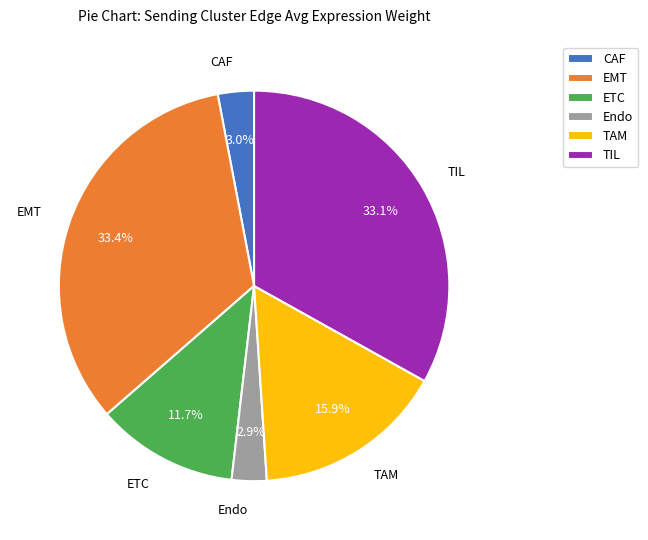

How many slices are in this pie chart?

6